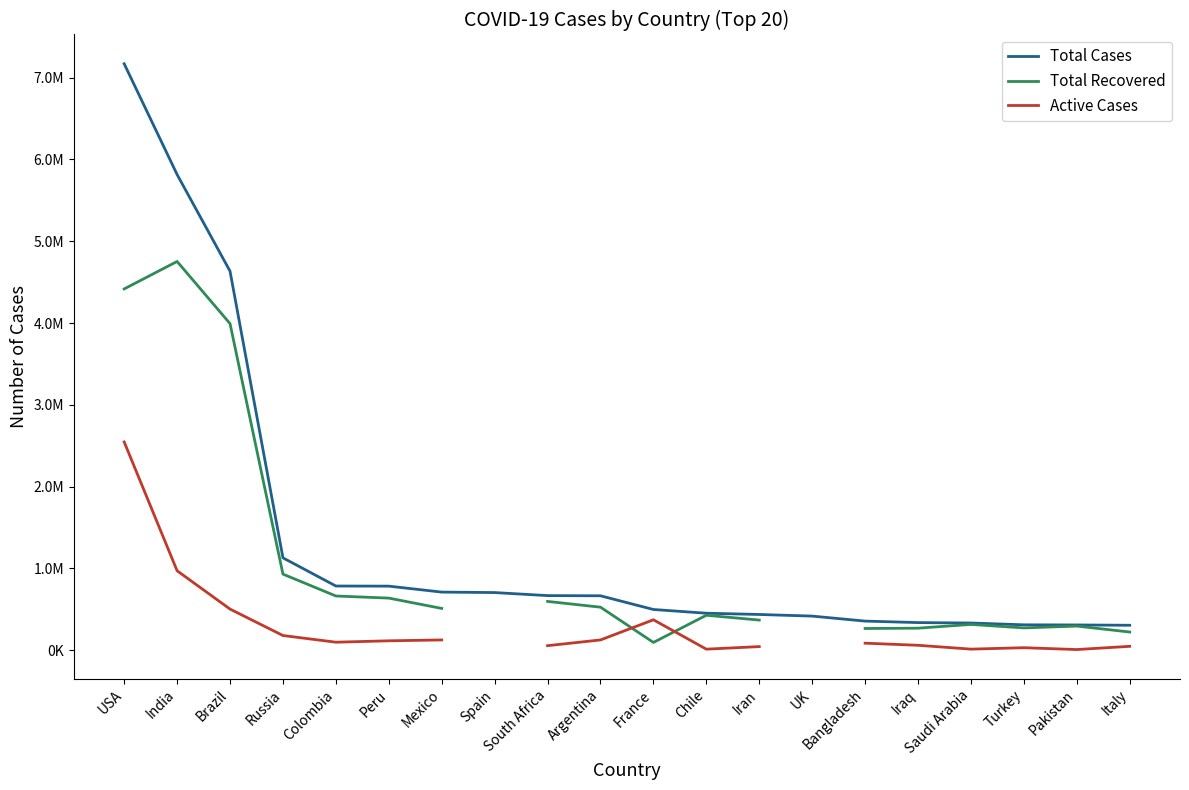

True or false: Total Cases and Active Cases intersect in this chart.

False